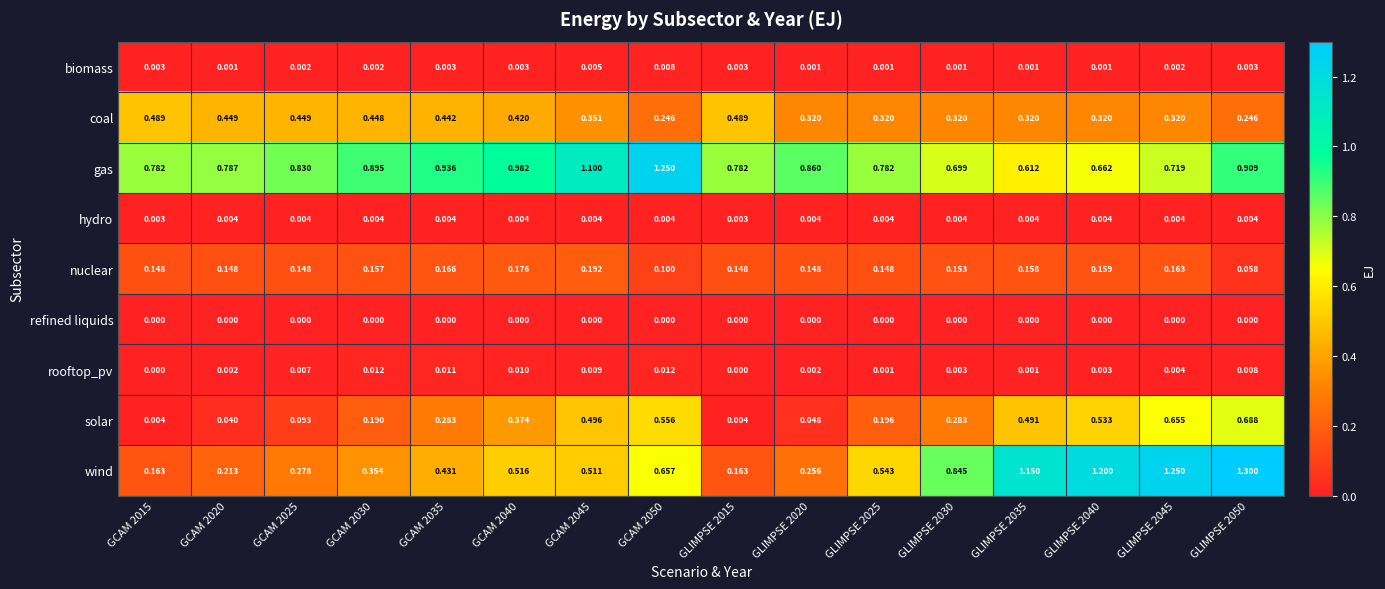

Which series has the largest range (max minus min)?

wind